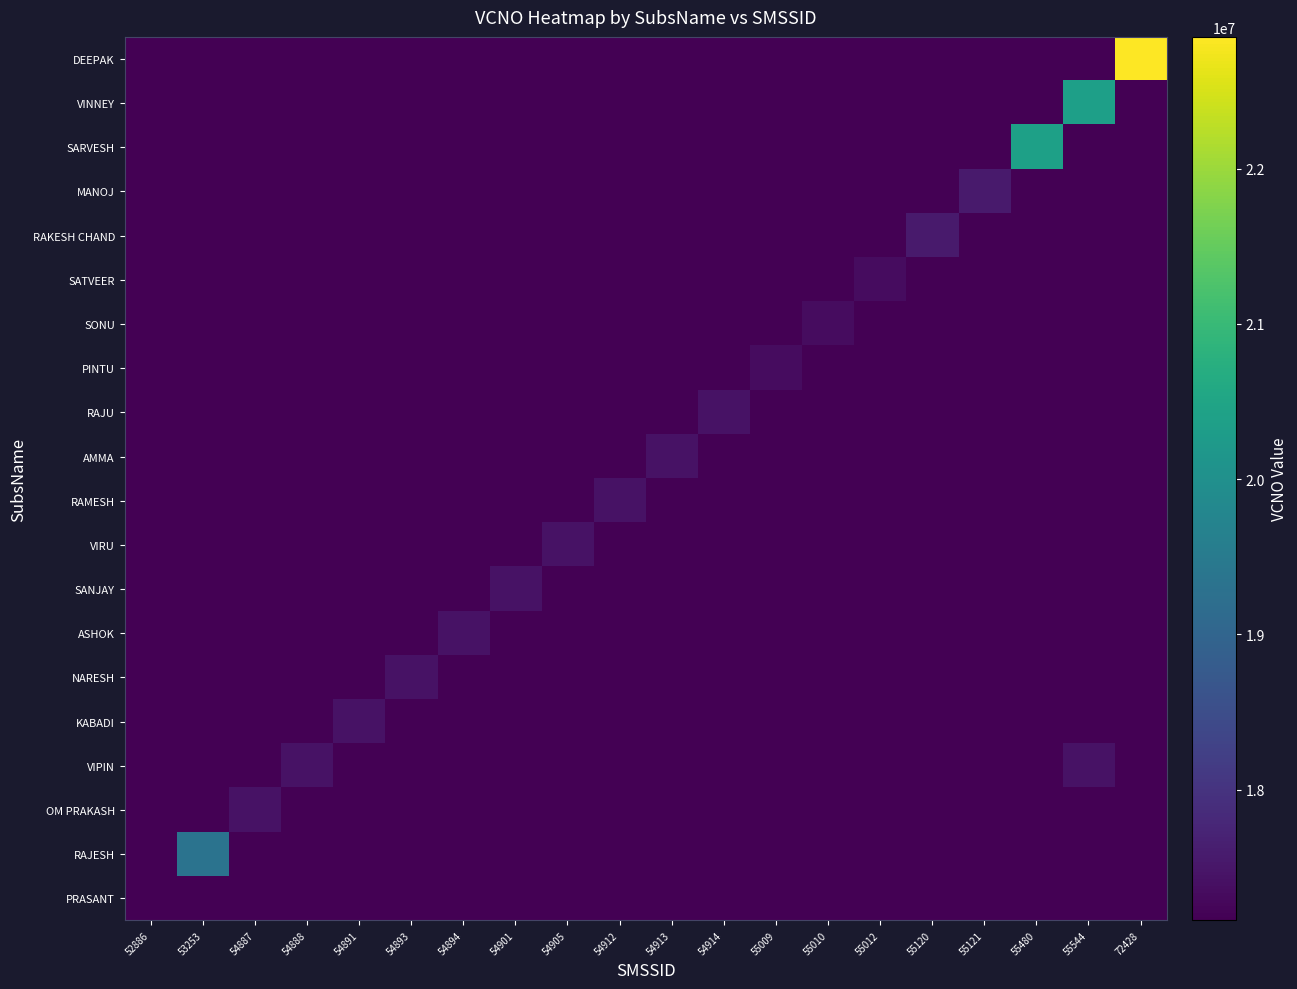

Reading right to left, transcribe all the data shown in this chart.

PRASANT: 72428=0	55544=0	55480=0	55121=0	55120=0	55012=0	55010=0	55009=0	54914=0	54913=0	54912=0	54905=0	54901=0	54894=0	54893=0	54891=0	54888=0	54887=0	53253=0	52886=17158635
RAJESH: 72428=0	55544=0	55480=0	55121=0	55120=0	55012=0	55010=0	55009=0	54914=0	54913=0	54912=0	54905=0	54901=0	54894=0	54893=0	54891=0	54888=0	54887=0	53253=19328988	52886=0
OM PRAKASH: 72428=0	55544=0	55480=0	55121=0	55120=0	55012=0	55010=0	55009=0	54914=0	54913=0	54912=0	54905=0	54901=0	54894=0	54893=0	54891=0	54888=0	54887=17434457	53253=0	52886=0
VIPIN: 72428=0	55544=17434770	55480=0	55121=0	55120=0	55012=0	55010=0	55009=0	54914=0	54913=0	54912=0	54905=0	54901=0	54894=0	54893=0	54891=0	54888=17434614	54887=0	53253=0	52886=0
KABADI: 72428=0	55544=0	55480=0	55121=0	55120=0	55012=0	55010=0	55009=0	54914=0	54913=0	54912=0	54905=0	54901=0	54894=0	54893=0	54891=17434713	54888=0	54887=0	53253=0	52886=0
NARESH: 72428=0	55544=0	55480=0	55121=0	55120=0	55012=0	55010=0	55009=0	54914=0	54913=0	54912=0	54905=0	54901=0	54894=0	54893=17434754	54891=0	54888=0	54887=0	53253=0	52886=0
ASHOK: 72428=0	55544=0	55480=0	55121=0	55120=0	55012=0	55010=0	55009=0	54914=0	54913=0	54912=0	54905=0	54901=0	54894=17434770	54893=0	54891=0	54888=0	54887=0	53253=0	52886=0
SANJAY: 72428=0	55544=0	55480=0	55121=0	55120=0	55012=0	55010=0	55009=0	54914=0	54913=0	54912=0	54905=0	54901=17438086	54894=0	54893=0	54891=0	54888=0	54887=0	53253=0	52886=0
VIRU: 72428=0	55544=0	55480=0	55121=0	55120=0	55012=0	55010=0	55009=0	54914=0	54913=0	54912=0	54905=17438185	54901=0	54894=0	54893=0	54891=0	54888=0	54887=0	53253=0	52886=0
RAMESH: 72428=0	55544=0	55480=0	55121=0	55120=0	55012=0	55010=0	55009=0	54914=0	54913=0	54912=17439001	54905=0	54901=0	54894=0	54893=0	54891=0	54888=0	54887=0	53253=0	52886=0
AMMA: 72428=0	55544=0	55480=0	55121=0	55120=0	55012=0	55010=0	55009=0	54914=0	54913=17439027	54912=0	54905=0	54901=0	54894=0	54893=0	54891=0	54888=0	54887=0	53253=0	52886=0
RAJU: 72428=0	55544=0	55480=0	55121=0	55120=0	55012=0	55010=0	55009=0	54914=17439084	54913=0	54912=0	54905=0	54901=0	54894=0	54893=0	54891=0	54888=0	54887=0	53253=0	52886=0
PINTU: 72428=0	55544=0	55480=0	55121=0	55120=0	55012=0	55010=0	55009=17341074	54914=0	54913=0	54912=0	54905=0	54901=0	54894=0	54893=0	54891=0	54888=0	54887=0	53253=0	52886=0
SONU: 72428=0	55544=0	55480=0	55121=0	55120=0	55012=0	55010=17340829	55009=0	54914=0	54913=0	54912=0	54905=0	54901=0	54894=0	54893=0	54891=0	54888=0	54887=0	53253=0	52886=0
SATVEER: 72428=0	55544=0	55480=0	55121=0	55120=0	55012=17340779	55010=0	55009=0	54914=0	54913=0	54912=0	54905=0	54901=0	54894=0	54893=0	54891=0	54888=0	54887=0	53253=0	52886=0
RAKESH CHAND: 72428=0	55544=0	55480=0	55121=0	55120=17566605	55012=0	55010=0	55009=0	54914=0	54913=0	54912=0	54905=0	54901=0	54894=0	54893=0	54891=0	54888=0	54887=0	53253=0	52886=0
MANOJ: 72428=0	55544=0	55480=0	55121=17566647	55120=0	55012=0	55010=0	55009=0	54914=0	54913=0	54912=0	54905=0	54901=0	54894=0	54893=0	54891=0	54888=0	54887=0	53253=0	52886=0
SARVESH: 72428=0	55544=0	55480=20401352	55121=0	55120=0	55012=0	55010=0	55009=0	54914=0	54913=0	54912=0	54905=0	54901=0	54894=0	54893=0	54891=0	54888=0	54887=0	53253=0	52886=0
VINNEY: 72428=0	55544=20361689	55480=0	55121=0	55120=0	55012=0	55010=0	55009=0	54914=0	54913=0	54912=0	54905=0	54901=0	54894=0	54893=0	54891=0	54888=0	54887=0	53253=0	52886=0
DEEPAK: 72428=22847693	55544=0	55480=0	55121=0	55120=0	55012=0	55010=0	55009=0	54914=0	54913=0	54912=0	54905=0	54901=0	54894=0	54893=0	54891=0	54888=0	54887=0	53253=0	52886=0